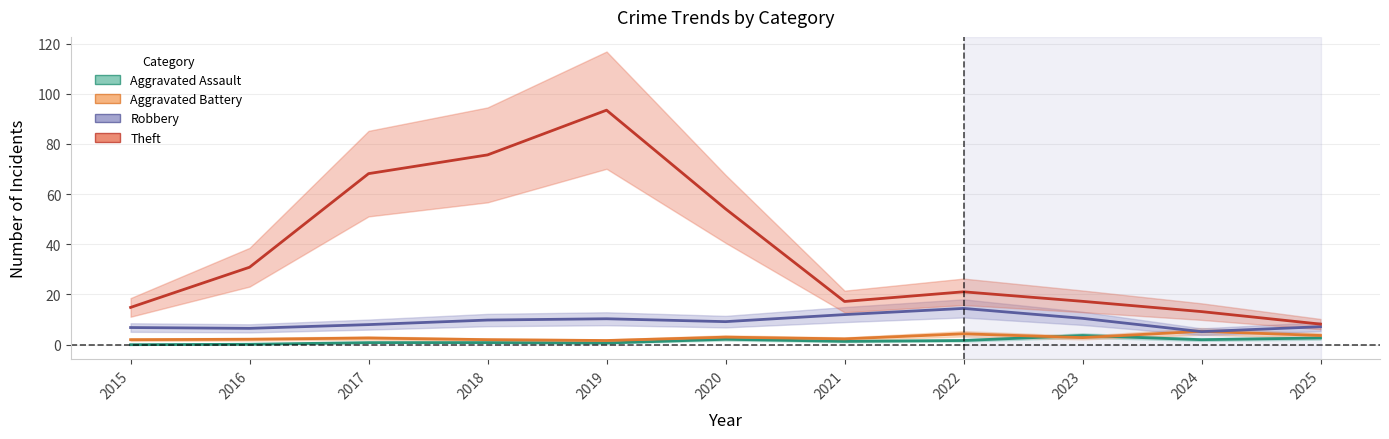

What is the average value of the Aggravated Assault series?

1.5